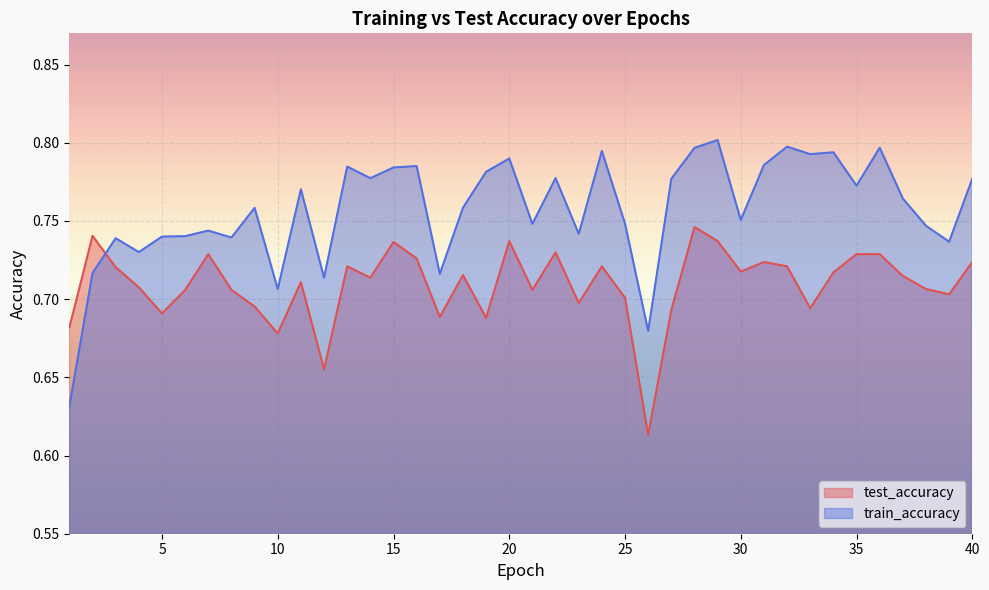

True or false: train_accuracy has more than 1 interior local peaks.

True